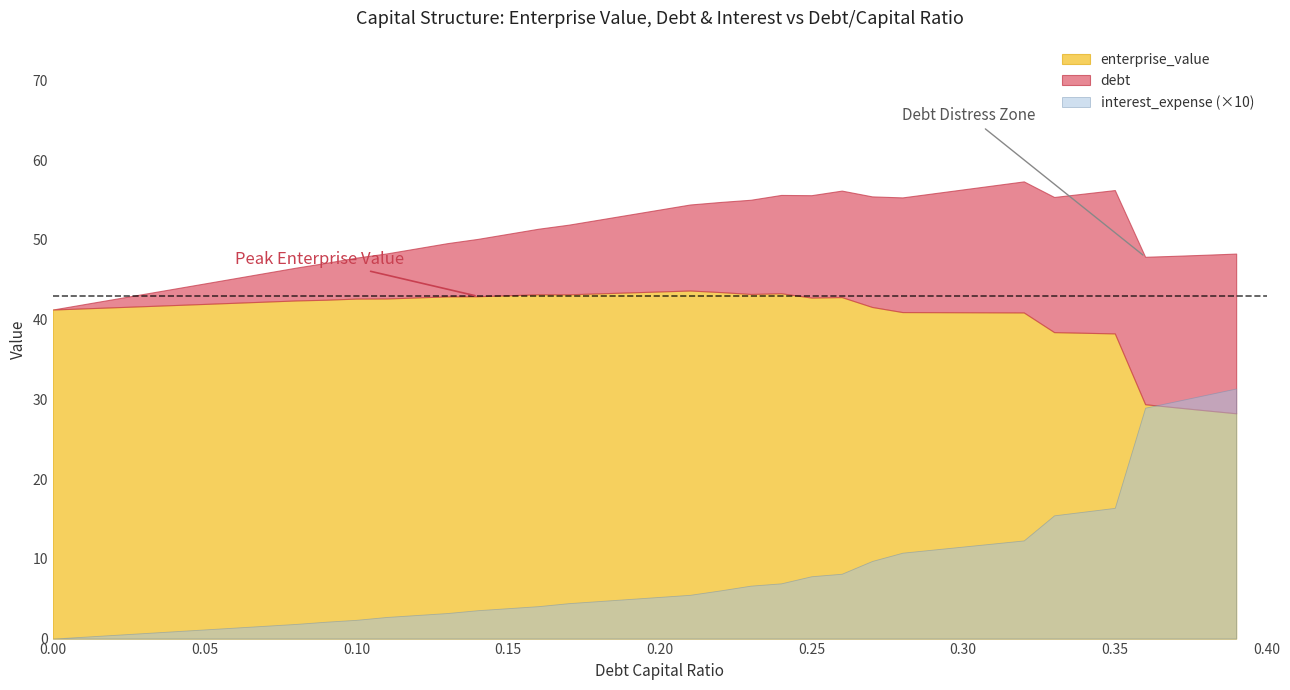

How many lines are shown in the chart?

4